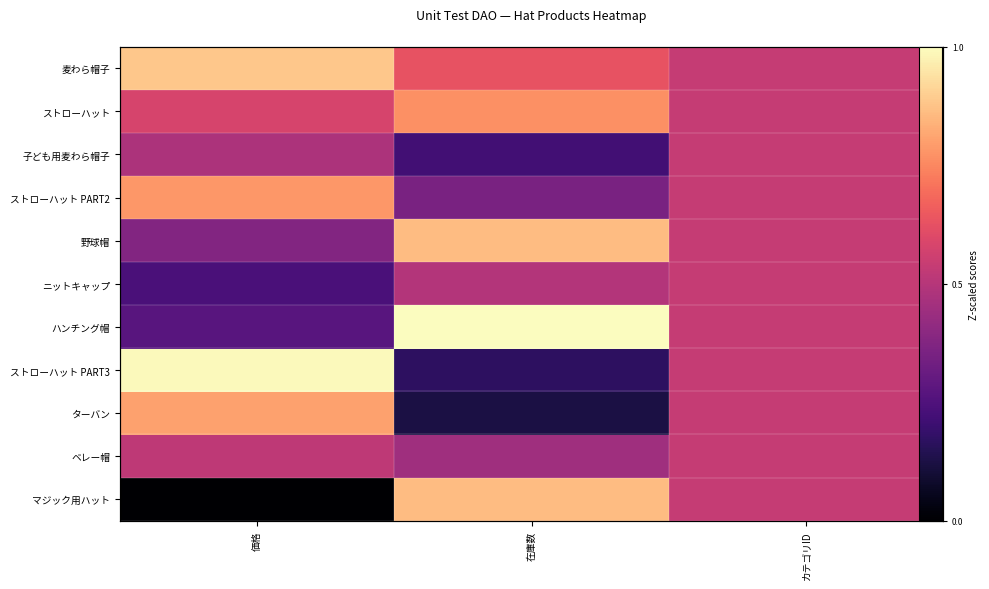

Reading left to right, transcribe all the data shown in this chart.

row_0: 価格=0.9	在庫数=0.6	カテゴリID=0.5
row_1: 価格=0.6	在庫数=0.8	カテゴリID=0.5
row_2: 価格=0.5	在庫数=0.2	カテゴリID=0.5
row_3: 価格=0.8	在庫数=0.4	カテゴリID=0.5
row_4: 価格=0.4	在庫数=0.9	カテゴリID=0.5
row_5: 価格=0.2	在庫数=0.5	カテゴリID=0.5
row_6: 価格=0.3	在庫数=1.0	カテゴリID=0.5
row_7: 価格=1.0	在庫数=0.2	カテゴリID=0.5
row_8: 価格=0.8	在庫数=0.1	カテゴリID=0.5
row_9: 価格=0.5	在庫数=0.4	カテゴリID=0.5
row_10: 価格=0.0	在庫数=0.9	カテゴリID=0.5